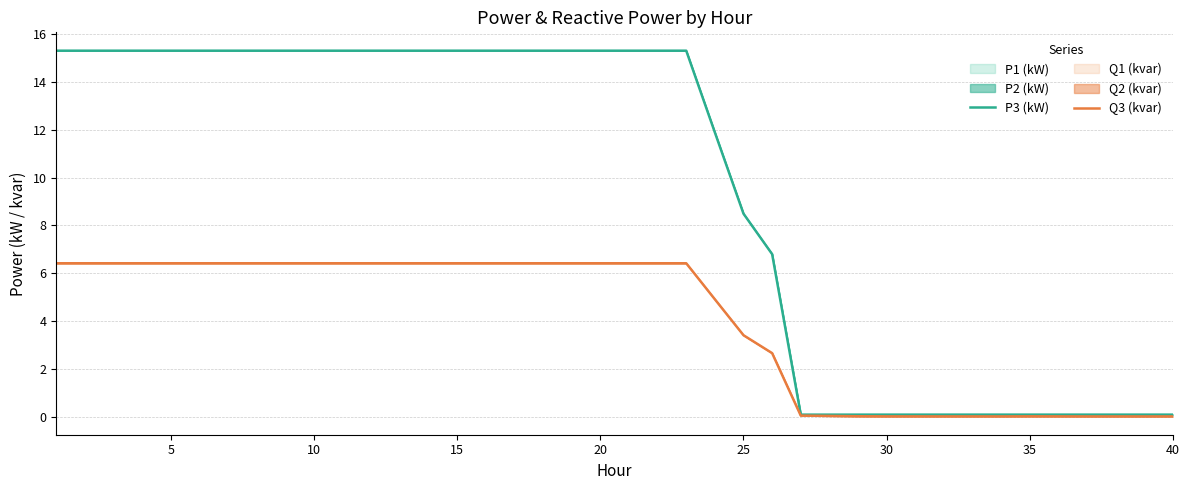

Reading left to right, transcribe all the data shown in this chart.

P3 (kW): 15.3	15.3	15.3	15.3	15.3	15.3	15.3	15.3	15.3	15.3	15.3	15.3	15.3	15.3	15.3	15.3	15.3	15.3	15.3	15.3	15.3	15.3	15.3	11.9	8.5	6.8	0.1	0.1	0.1	0.1	0.1	0.1	0.1	0.1	0.1	0.1	0.1	0.1	0.1	0.1
Q3 (kvar): 6.4	6.4	6.4	6.4	6.4	6.4	6.4	6.4	6.4	6.4	6.4	6.4	6.4	6.4	6.4	6.4	6.4	6.4	6.4	6.4	6.4	6.4	6.4	4.9	3.4	2.7	0.1	0.0	0.0	0.0	0.0	0.0	0.0	0.0	0.0	0.0	0.0	0.0	0.0	0.0